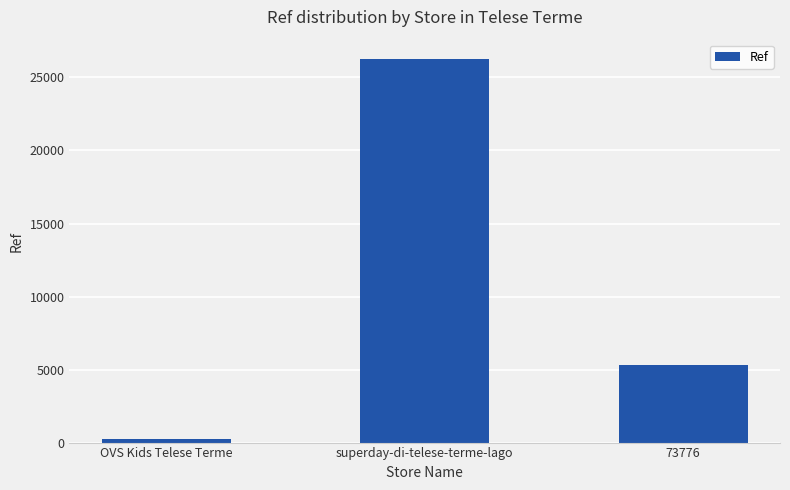

Rank the categories by value from highest to lowest.

superday-di-telese-terme-lago, 73776, OVS Kids Telese Terme